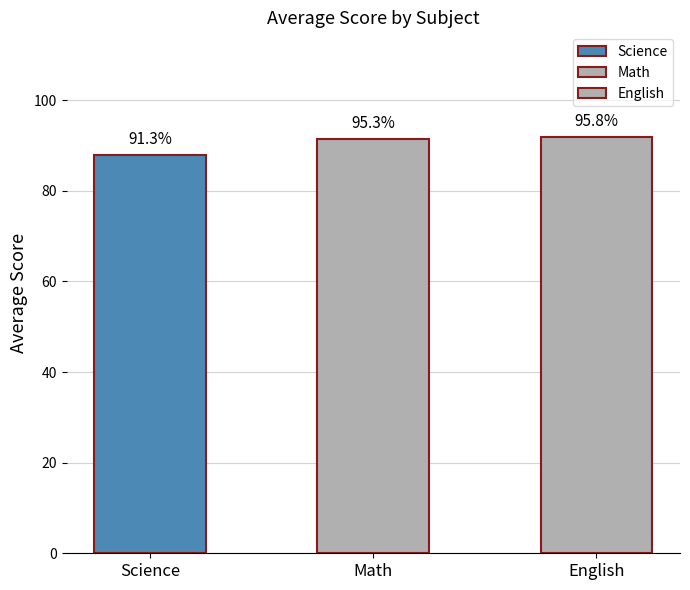

List the labels in order of value, largest first.

English, Math, Science